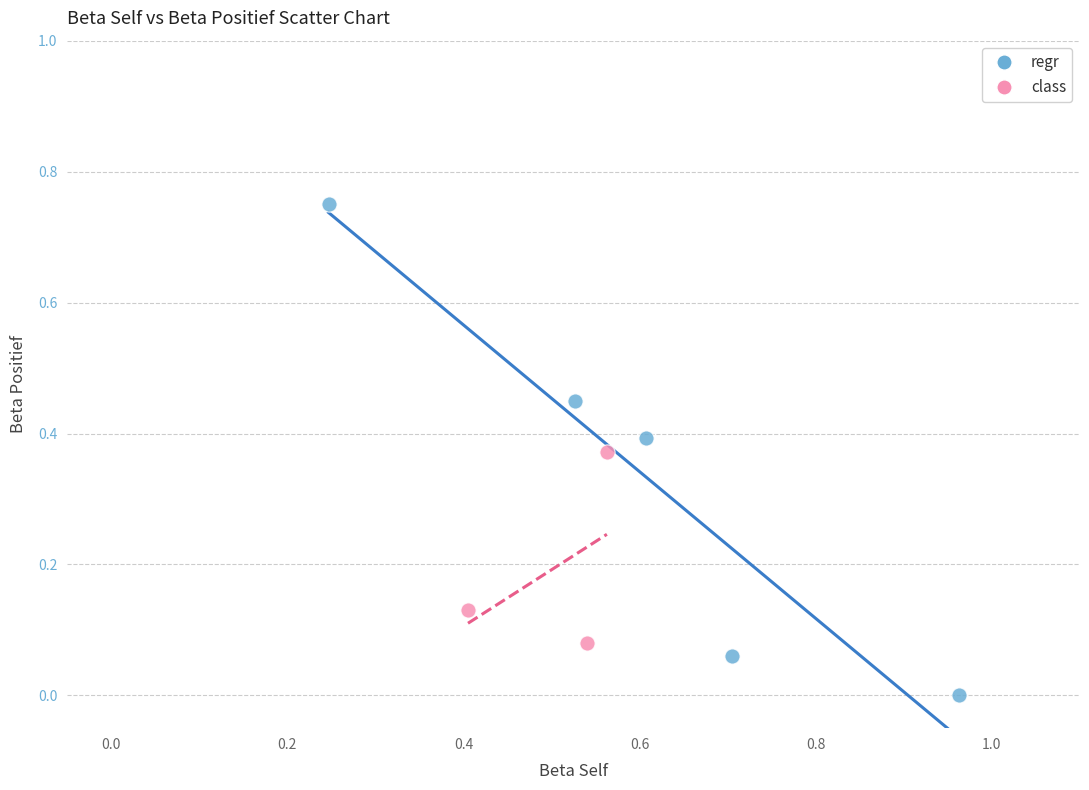

Which series reaches the minimum Y coordinate?

regr